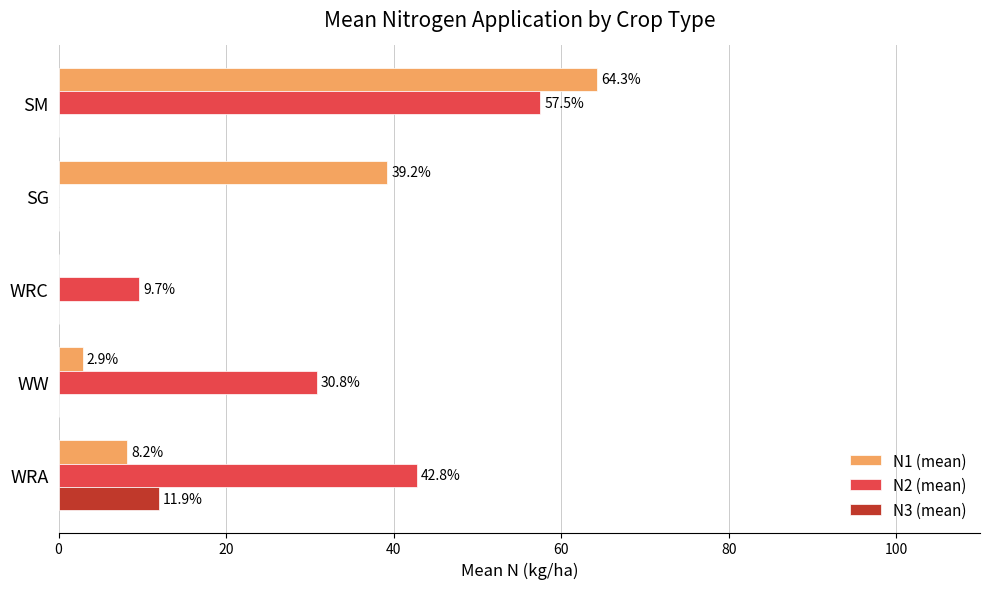

Which series has the widest spread of values?

N1 (mean)